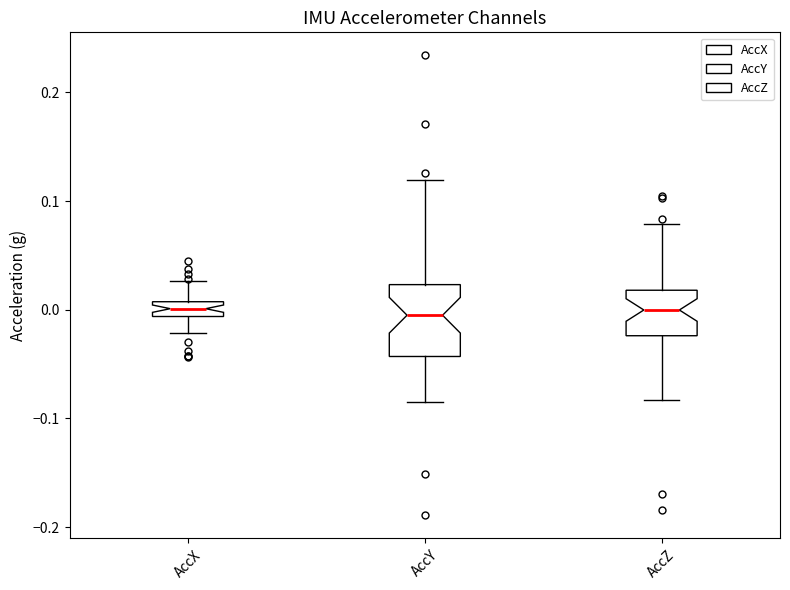

Where does the median line of the box for AccX sit on the y-axis? The values are not printed on the chart, so give them approximately, as read against the axis.

0.00